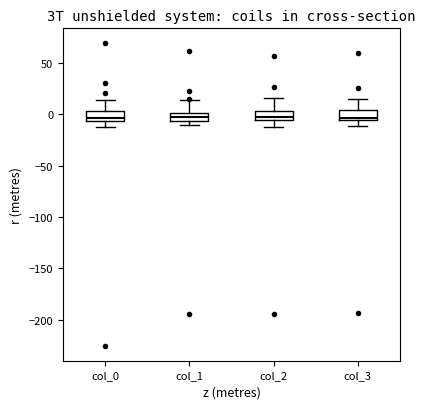

Reading left to right, read every box against the y-axis: the position of its median line, the range the box covers, and the ends of its whiskers. The values are not printed on the chart, so give them approximately, as read against the axis.

col_0: median -5 (just above the box's lower edge), box -5 to 5, whiskers -15 to 15
col_1: median -5 (inside the box), box -5 to 0, whiskers -10 to 15
col_2: median 0, box -5 to 5, whiskers -10 to 15
col_3: median -5 (just above the box's lower edge), box -5 to 5, whiskers -10 to 15